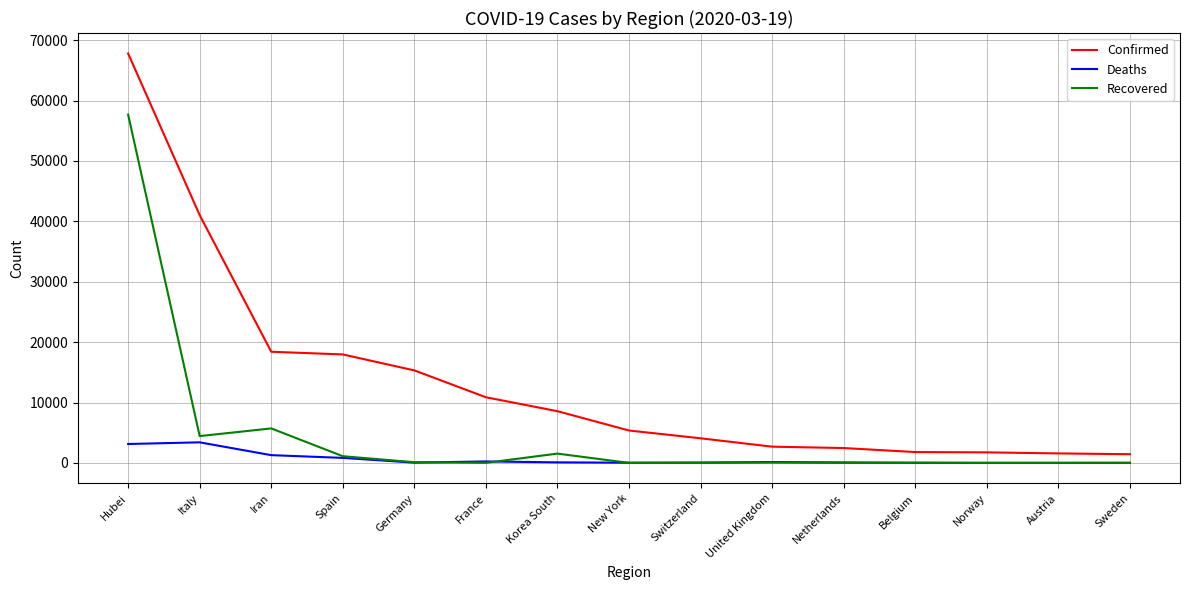

What is the spread (max minus min) of values at Korea South?

8474